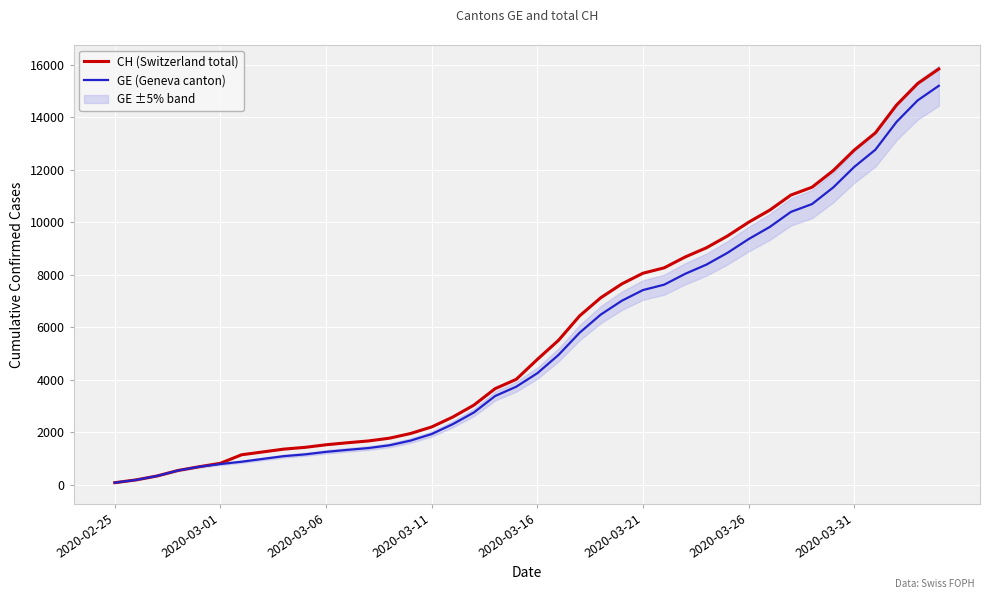

What is the highest value of the CH (Switzerland total) series?

15850